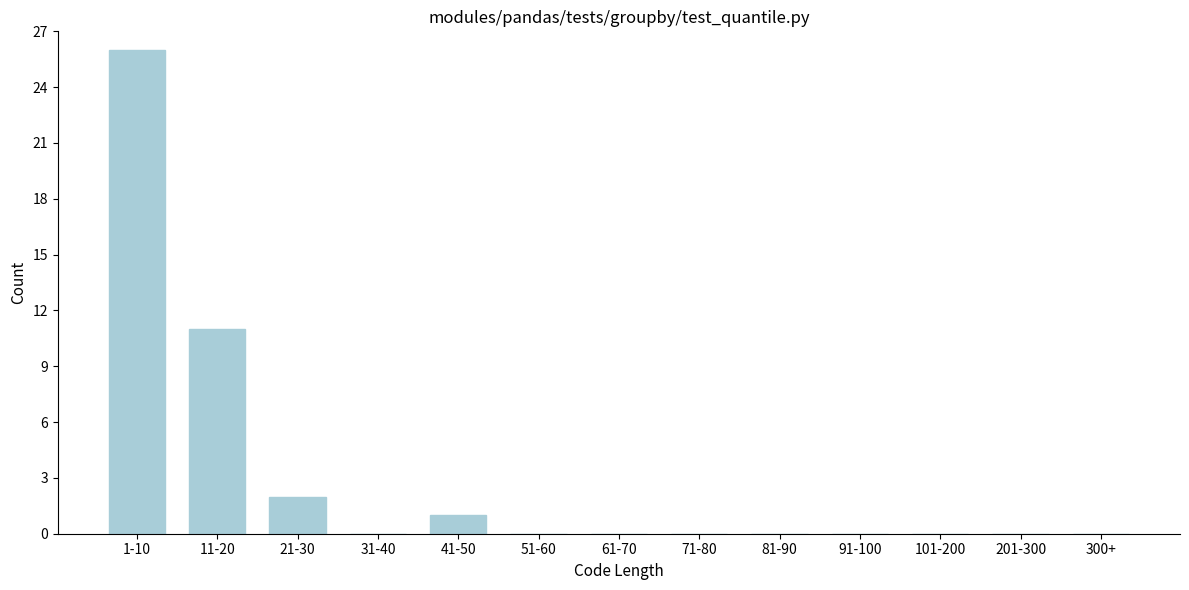

Reading left to right, list all the values displayed in this chart.

1-10=26	11-20=11	21-30=2	31-40=0	41-50=1	51-60=0	61-70=0	71-80=0	81-90=0	91-100=0	101-200=0	201-300=0	300+=0